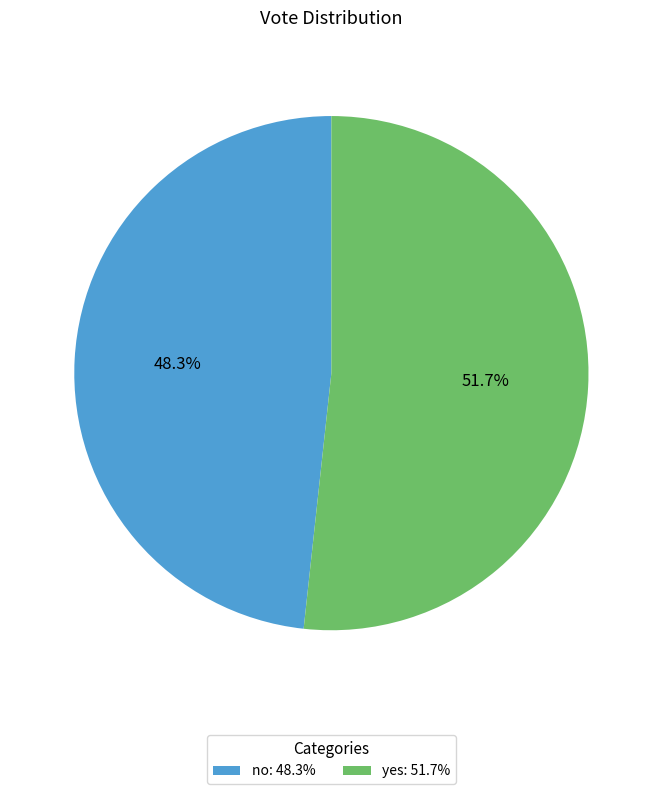

Does any single category account for the majority?

Yes